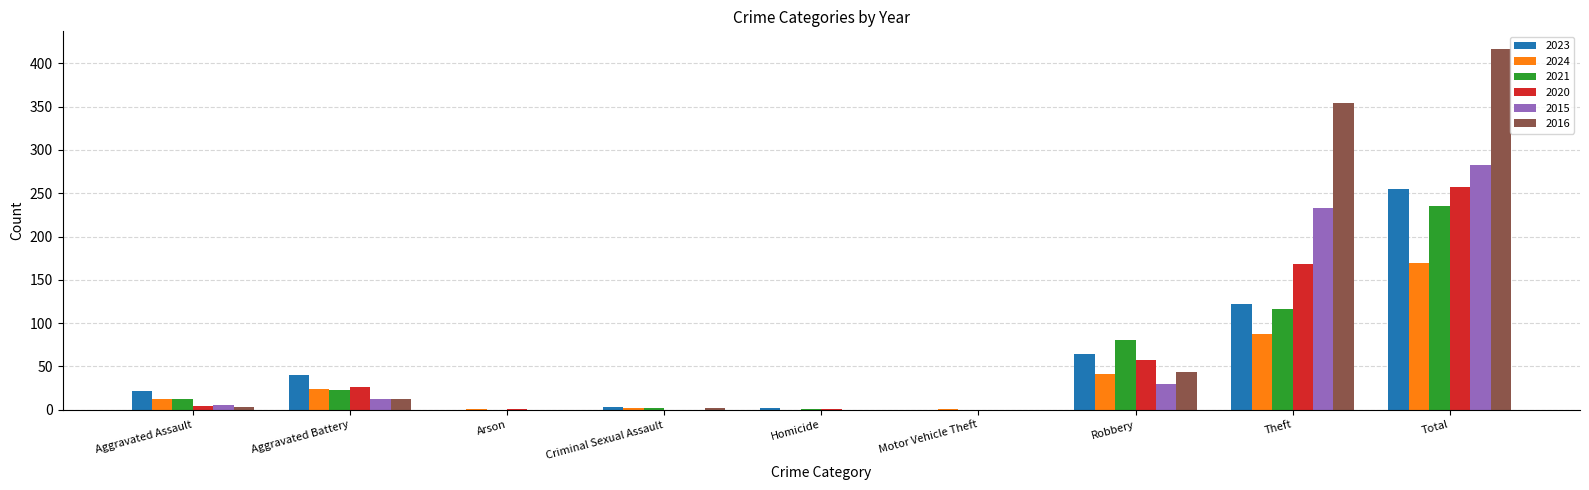

Between Robbery and Theft, which series saw the biggest shift?

2016